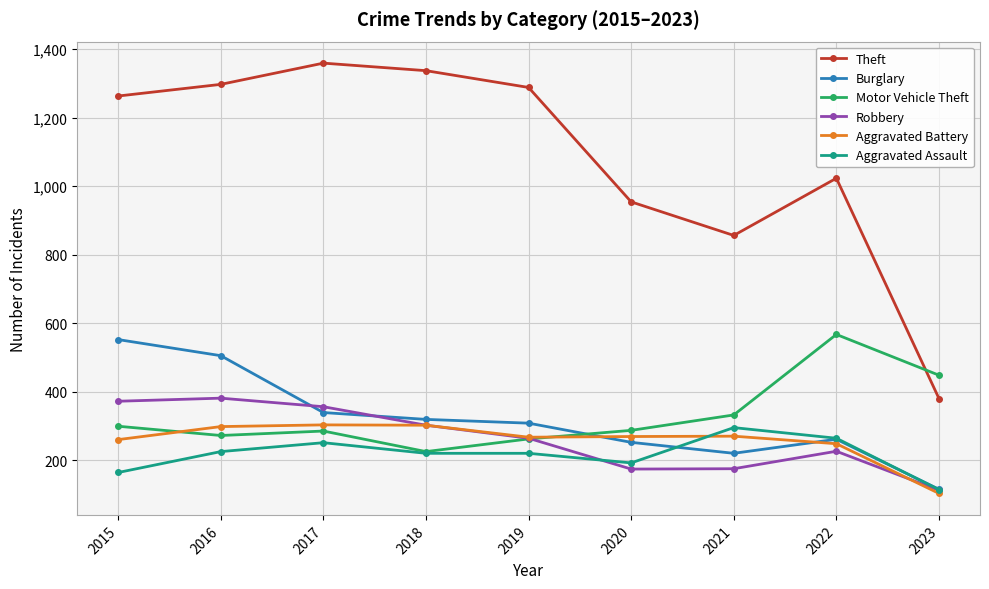

The Theft series shows 310 at 2017. True or false?

False